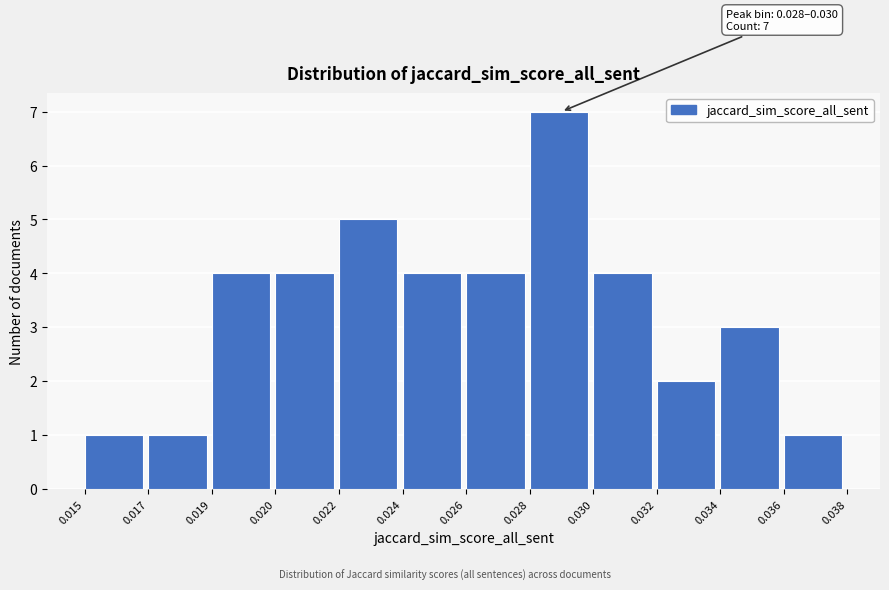

Reading left to right, list all the values displayed in this chart.

0.015=1	0.017=1	0.019=4	0.020=4	0.022=5	0.024=4	0.026=4	0.028=7	0.030=4	0.032=2	0.034=3	0.036=1